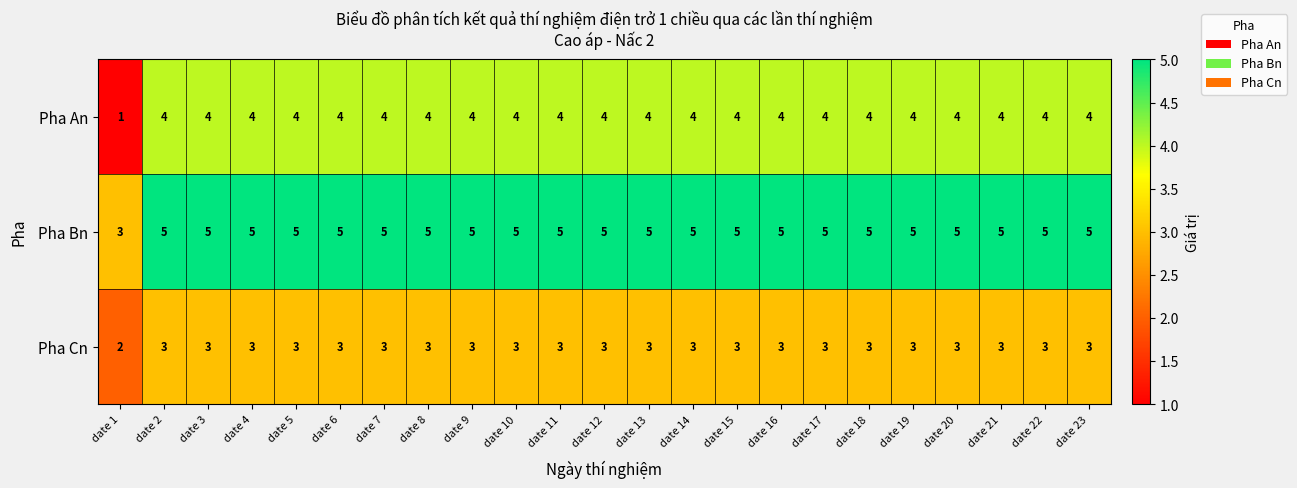

List the series in order of their peak value, highest first.

Pha Bn, Pha An, Pha Cn